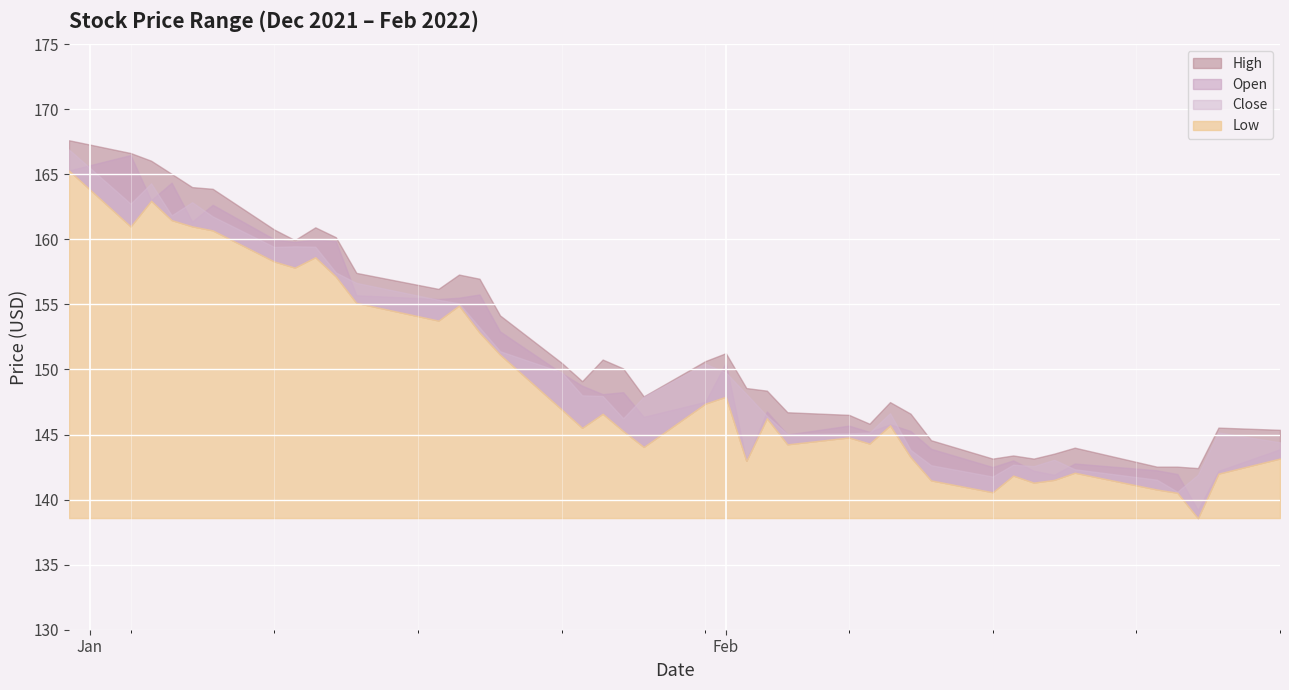

What position from the right is 2022-02-11?

11